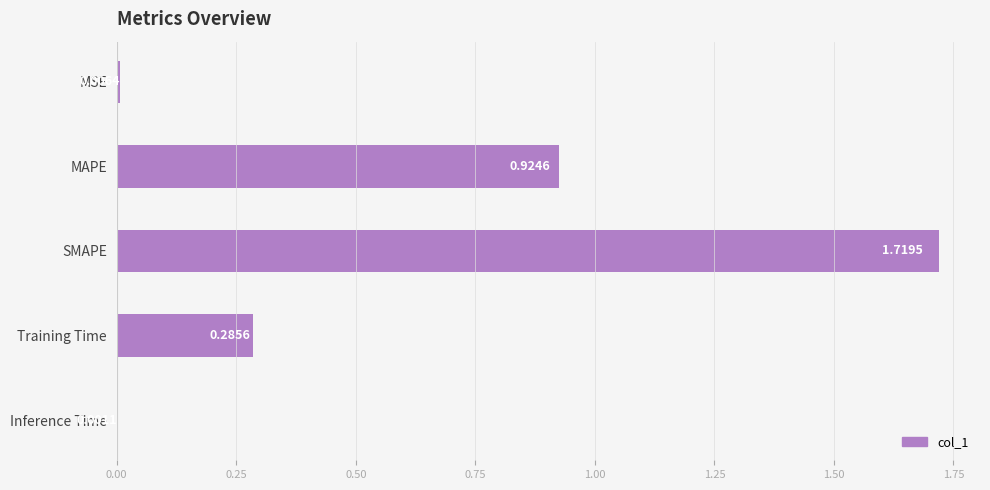

Where is the data nearest to the value 0?

Inference Time